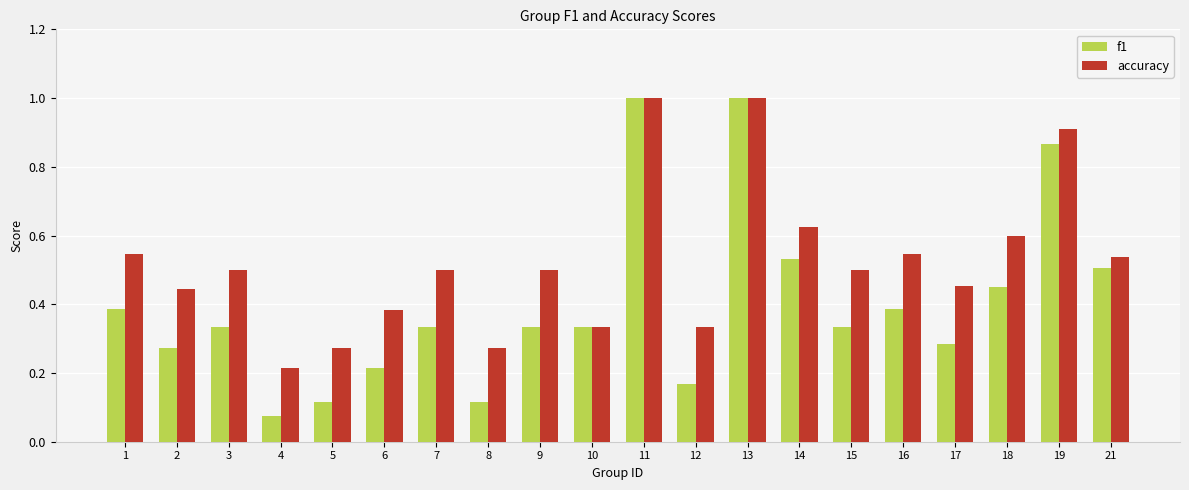

List the series in order of their overall mean, lowest first.

f1, accuracy